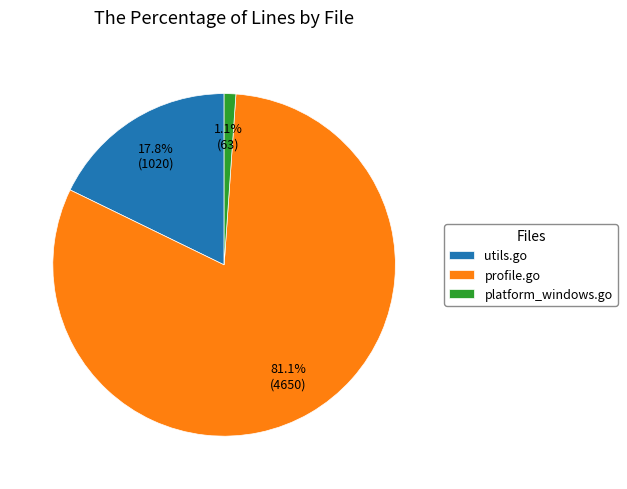

Approximately how many times larger is the value at utils.go compared to profile.go?

0.2